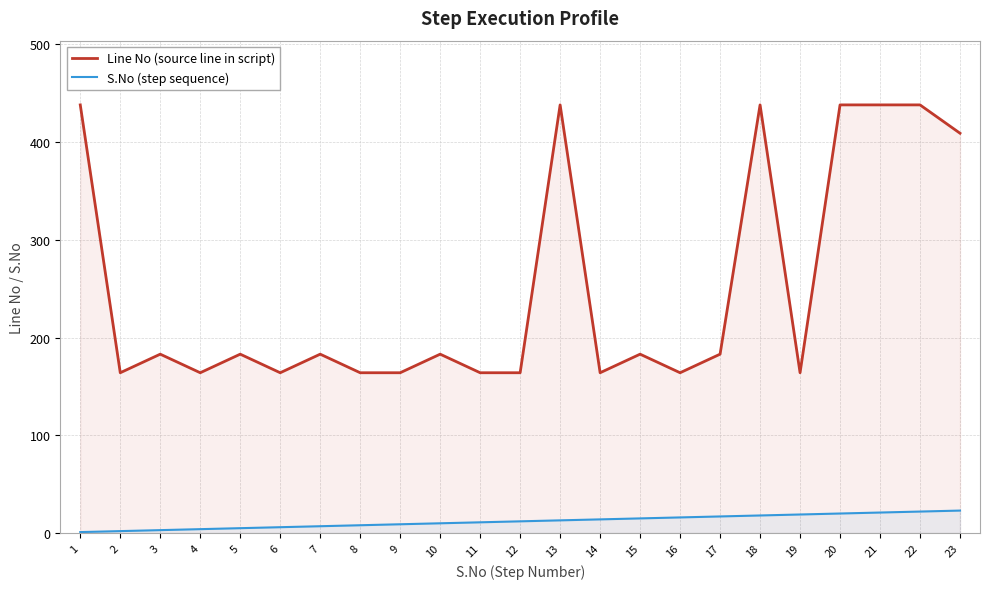

Reading right to left, extract all data points from this chart.

Line No (source line in script): 409	438	438	438	164	438	183	164	183	164	438	164	164	183	164	164	183	164	183	164	183	164	438
S.No (step sequence): 23	22	21	20	19	18	17	16	15	14	13	12	11	10	9	8	7	6	5	4	3	2	1